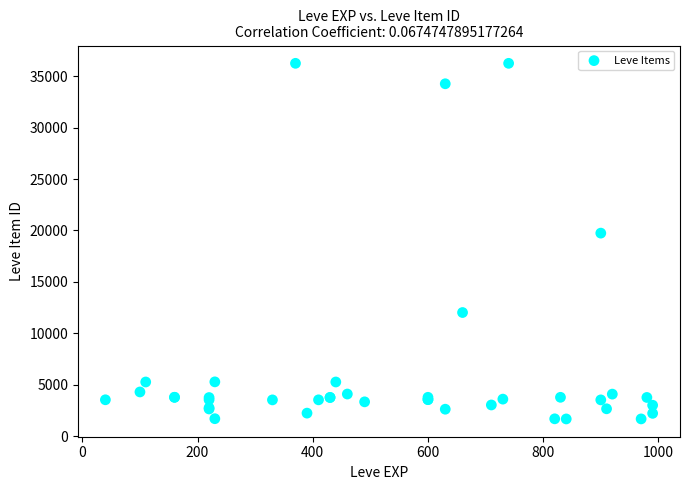

What Y value in the scatter plot is closest to 18967?

19744